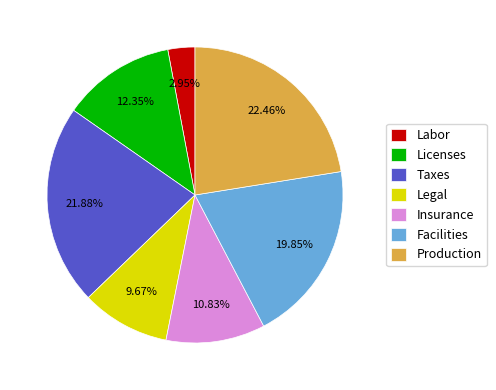

Which has a higher value, Production or Facilities?

Production